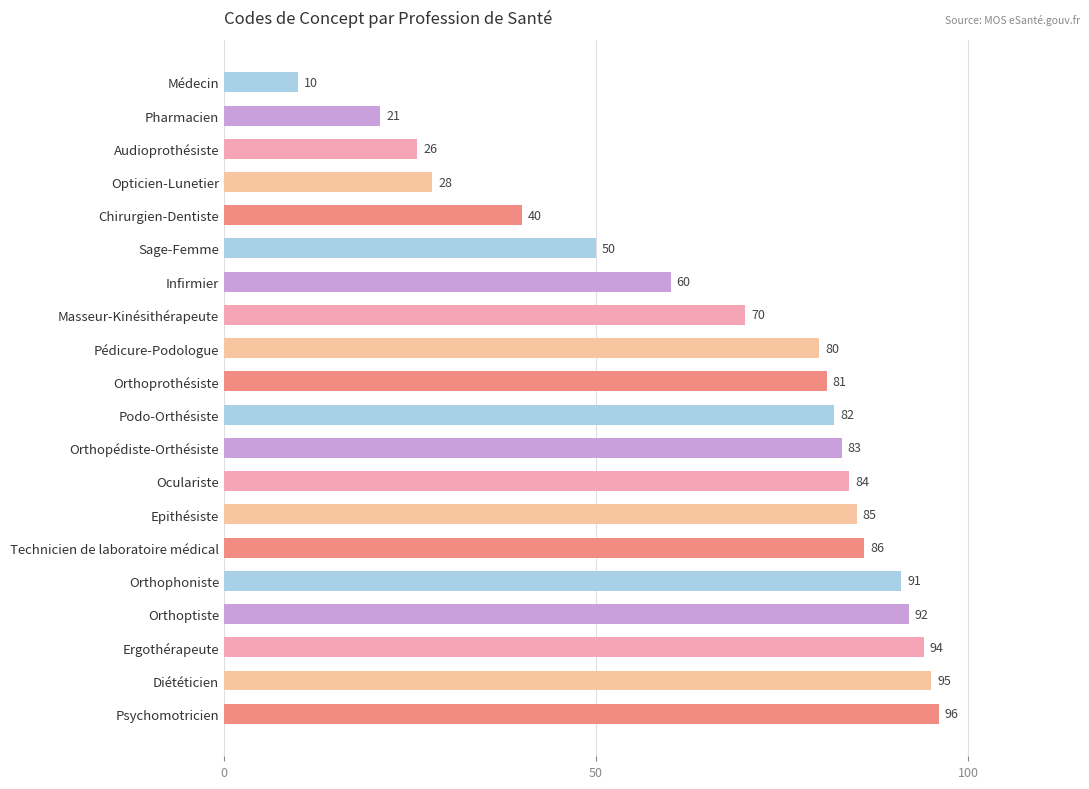

What is the label of the 15th bar from the bottom?

Sage-Femme